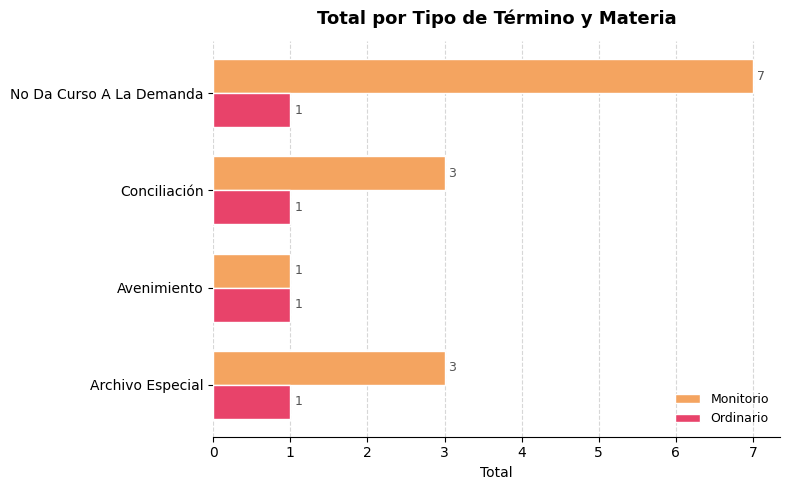

Rank the series by their maximum value, from lowest to highest.

Ordinario, Monitorio